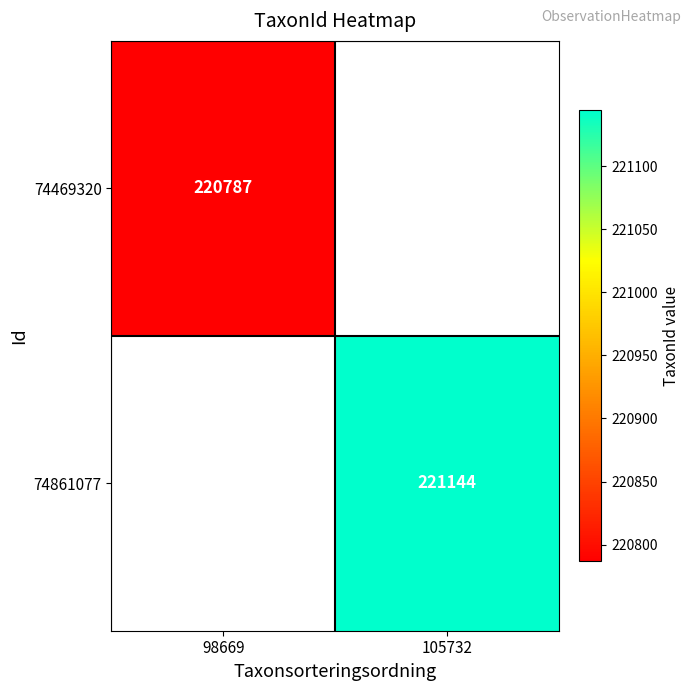

True or false: 74861077 has a value of 221144 at 105732.

True